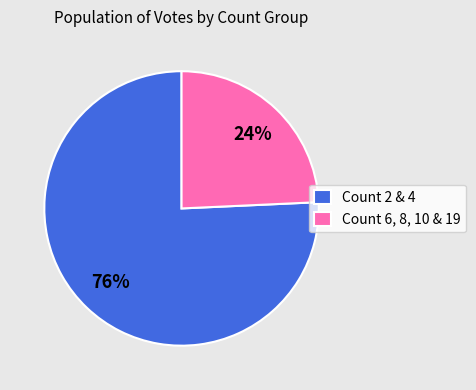

Which category accounts for the majority?

Count 2 & 4